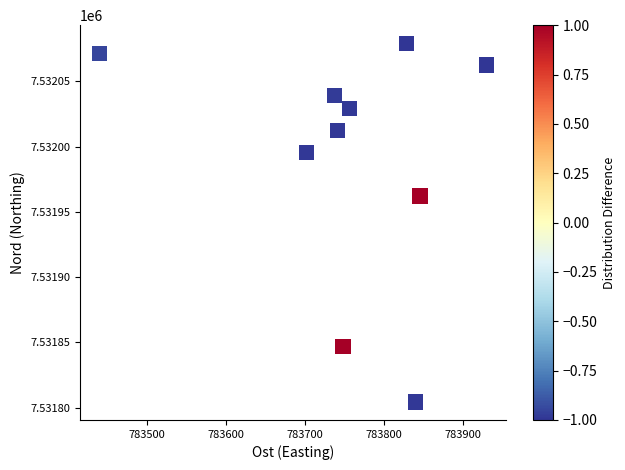

What Y value in the scatter plot is closest to 7531941?

7531962.0